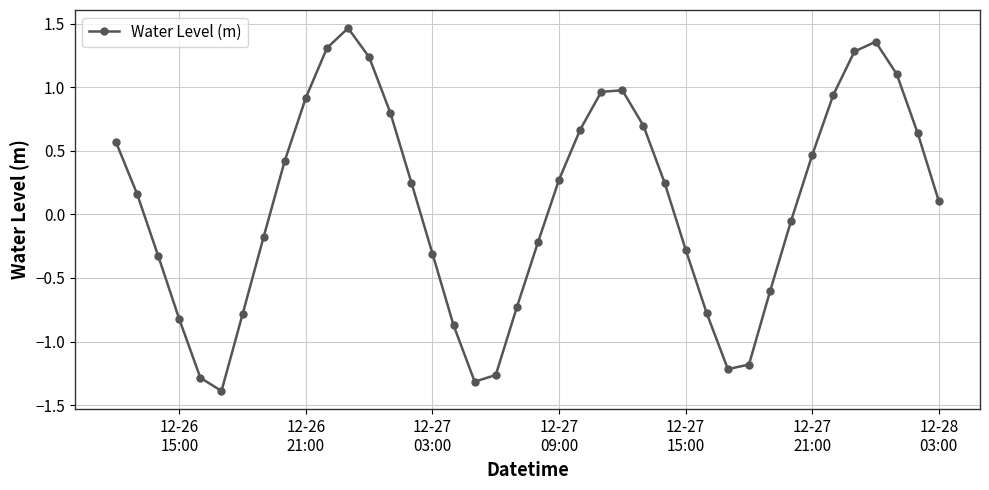

How many interior local valleys (lower than both neighbors) does the data have?

3